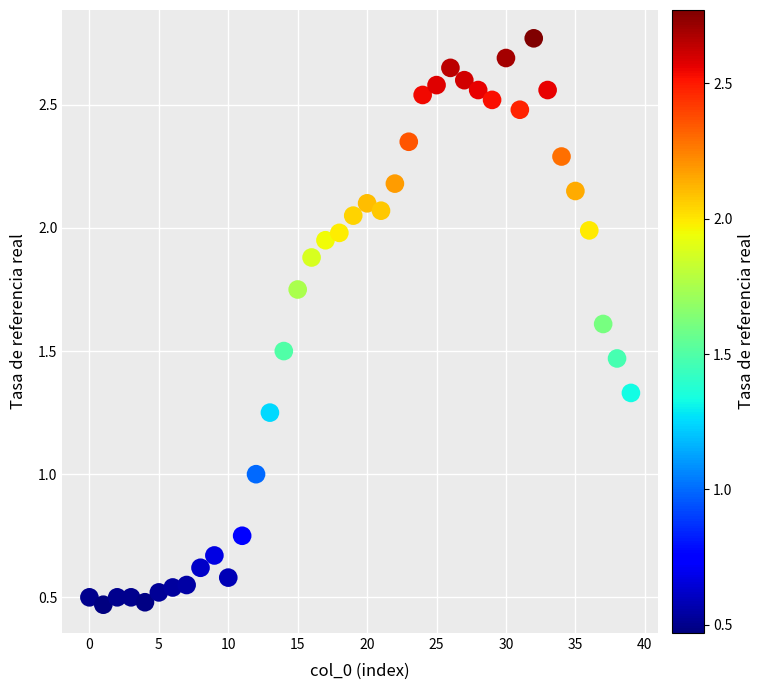

What is the range of Y values (max minus min)?

2.3